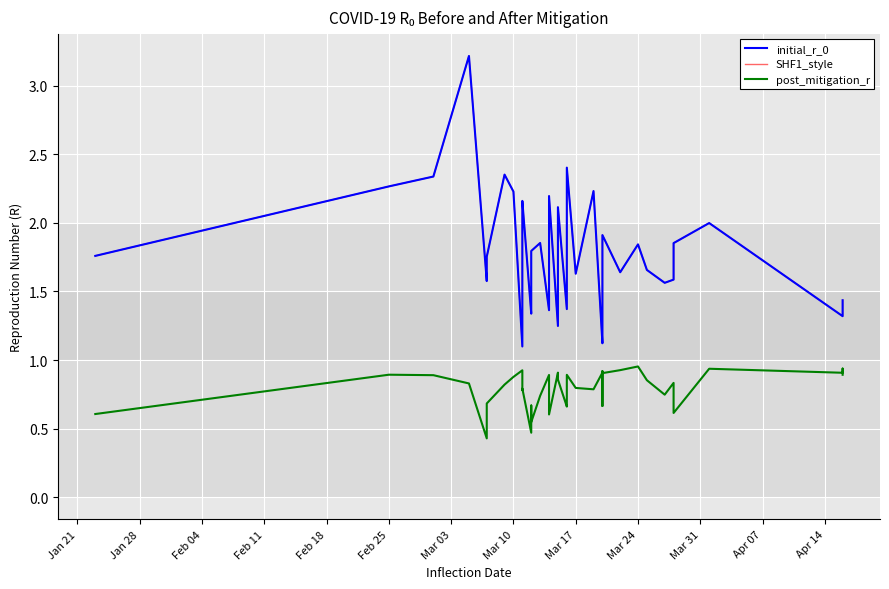

What position from the left is Feb 04?

3